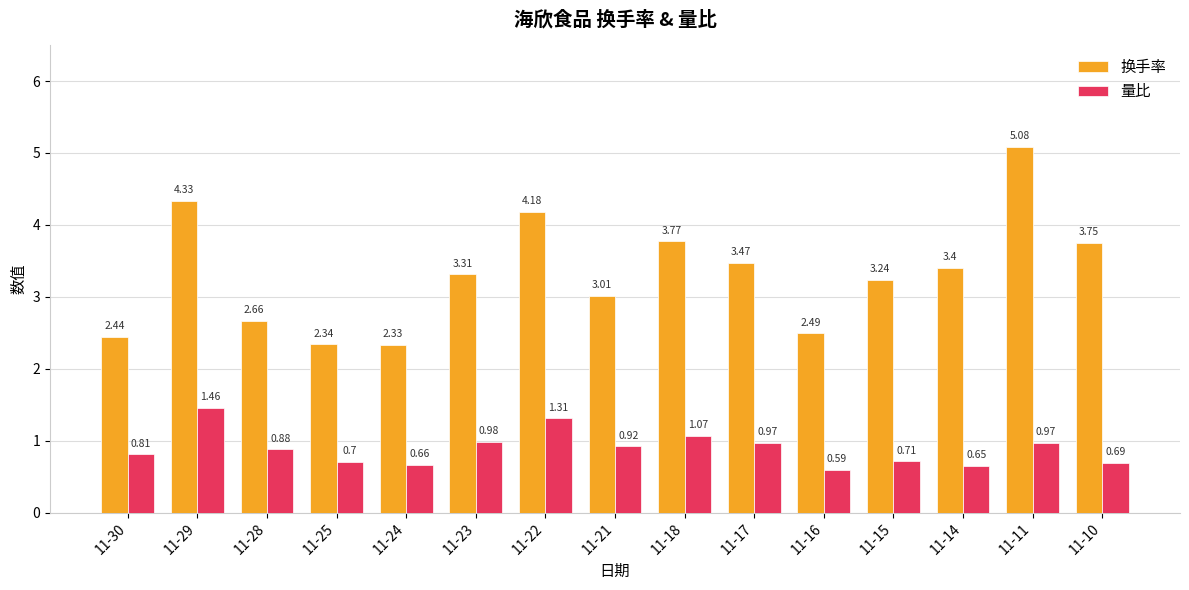

Between 11-24 and 11-16, which series saw the biggest shift?

换手率